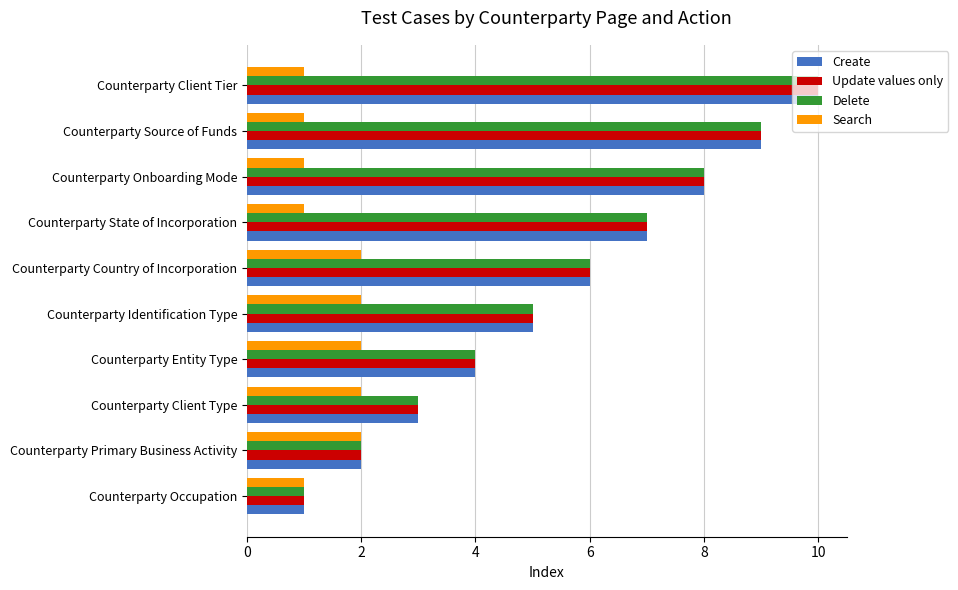

At which category is the sum across all series the highest?

Counterparty Client Tier